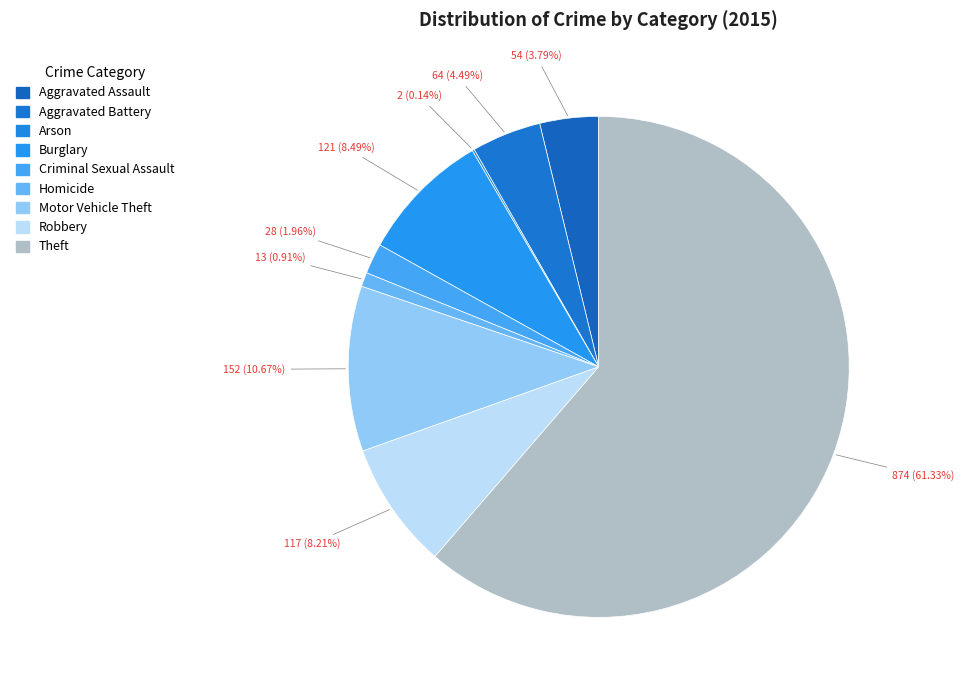

To the nearest percent, what portion does Criminal Sexual Assault represent?

2%